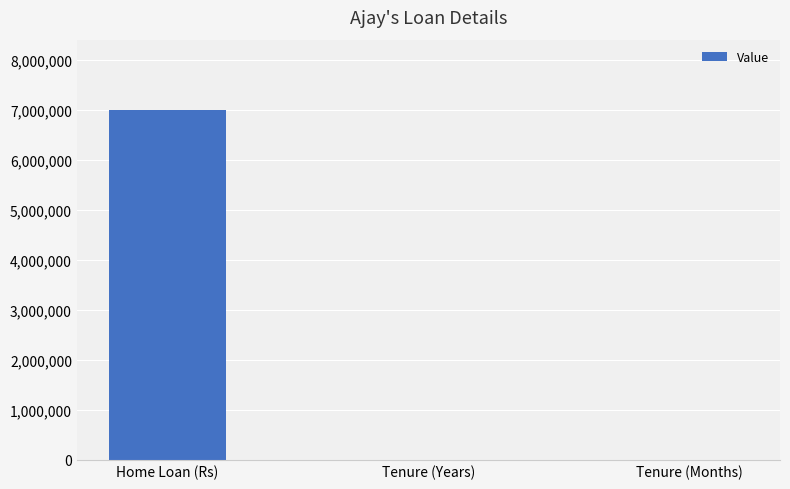

True or false: the data shows 7000000 at Home Loan (Rs).

True